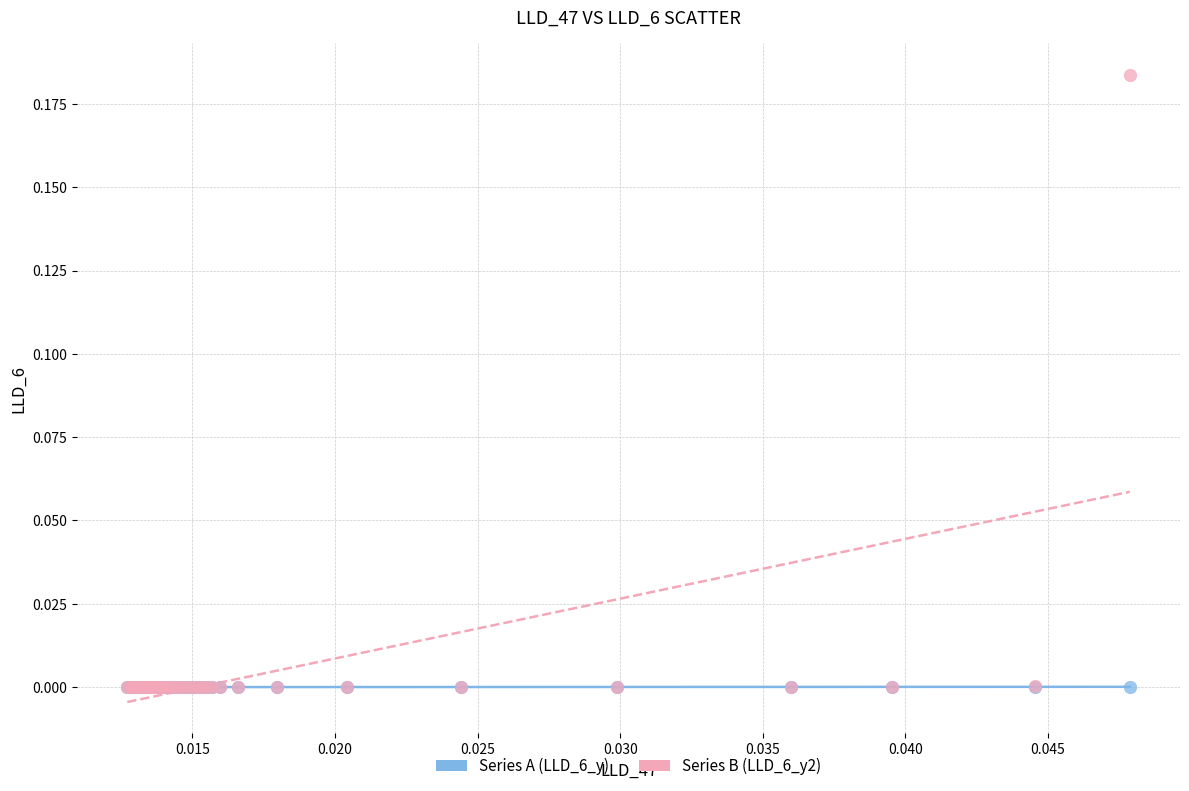

What are all the series names shown in the legend?

Series A (LLD_6_y), Series B (LLD_6_y2)